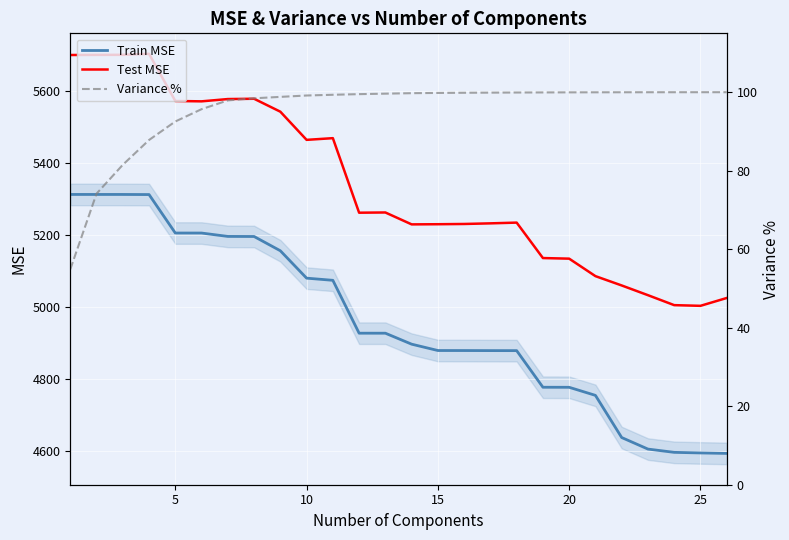

True or false: Train MSE and Test MSE intersect in this chart.

False